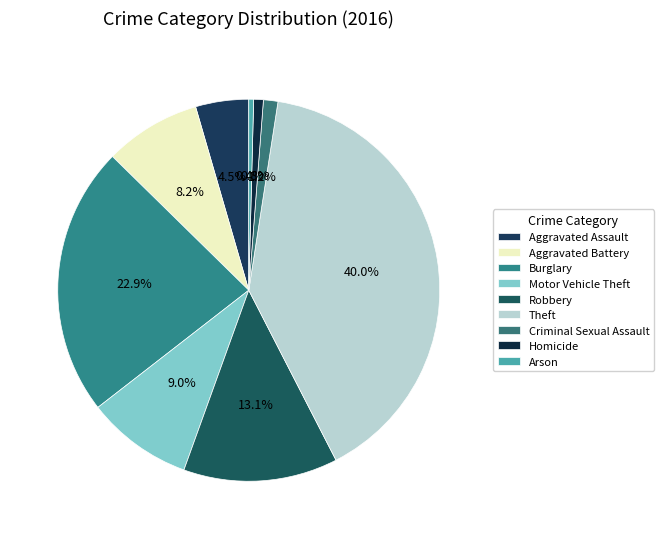

How many segments does this pie chart have?

9